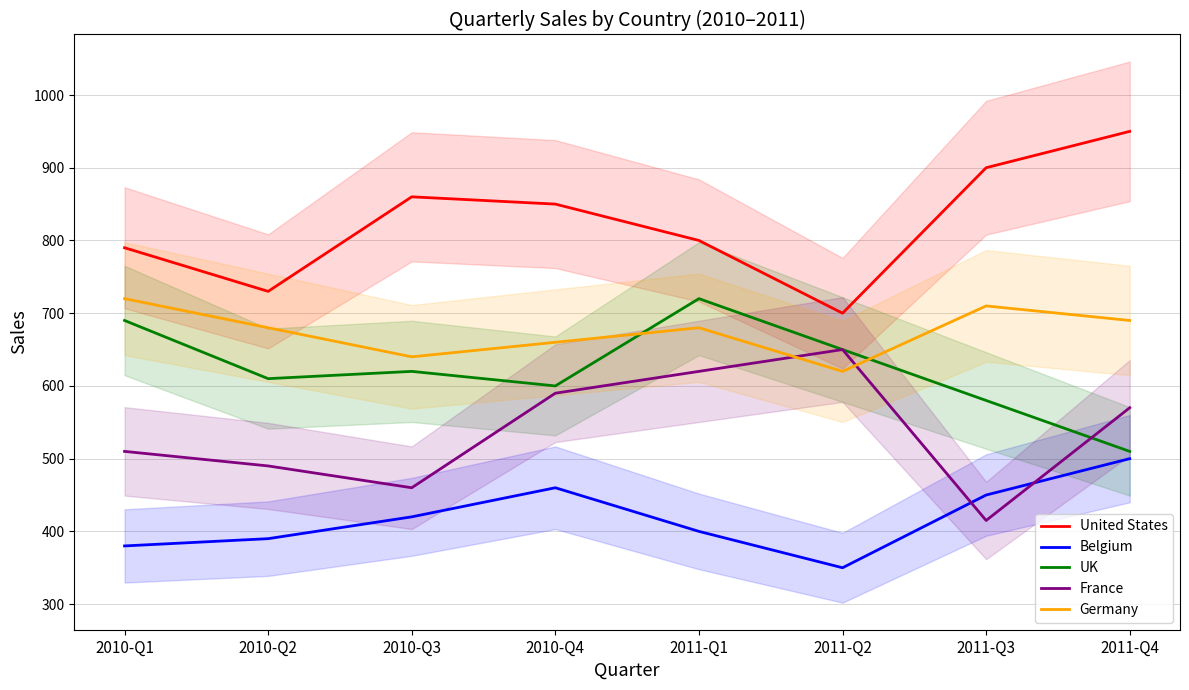

How many data points does each series have?

8